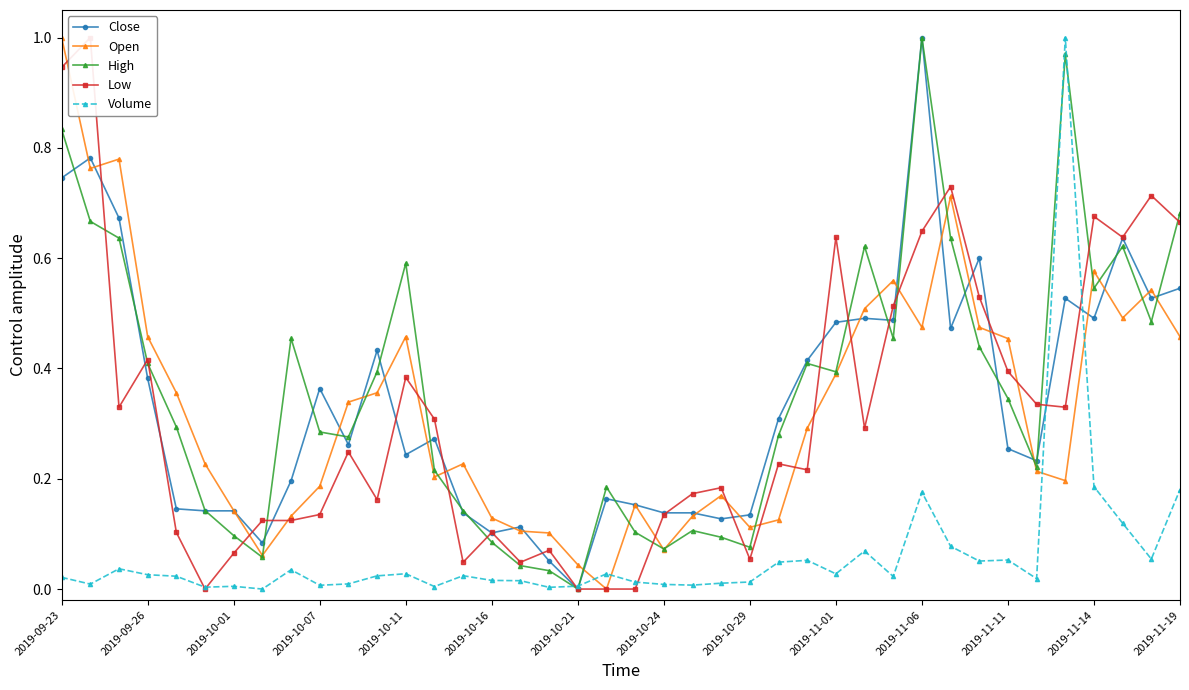

True or false: Volume and Open intersect in this chart.

True